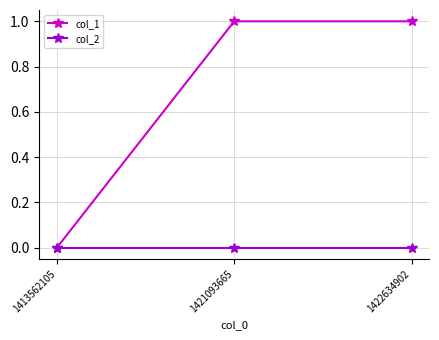

Reading right to left, list all the values displayed in this chart.

col_1: 1	1	0
col_2: 0	0	0